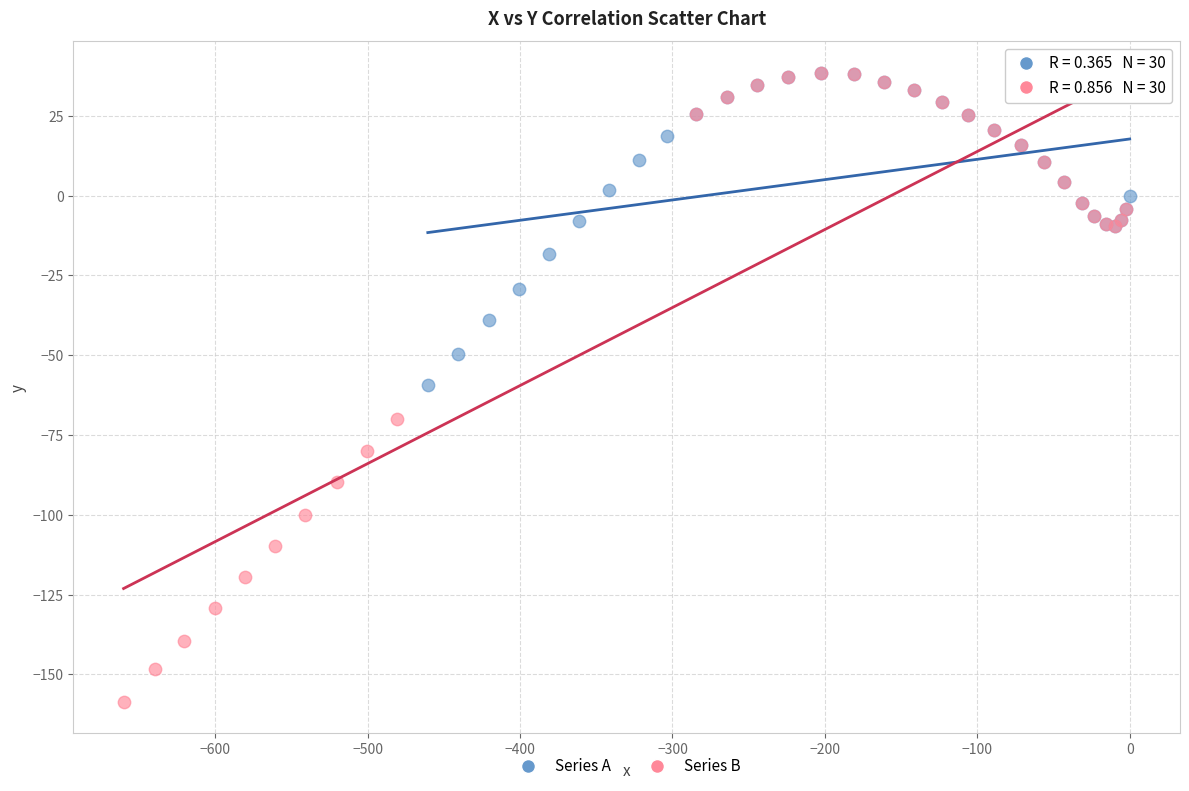

Which series contains the lowest Y value?

Series B